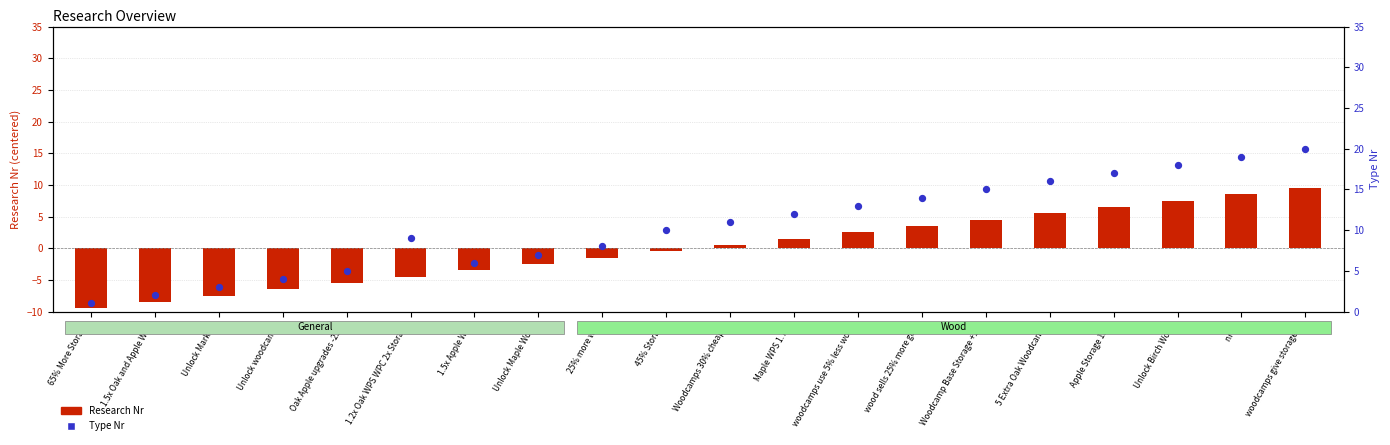

Which series has the largest total across all categories?

Type Nr